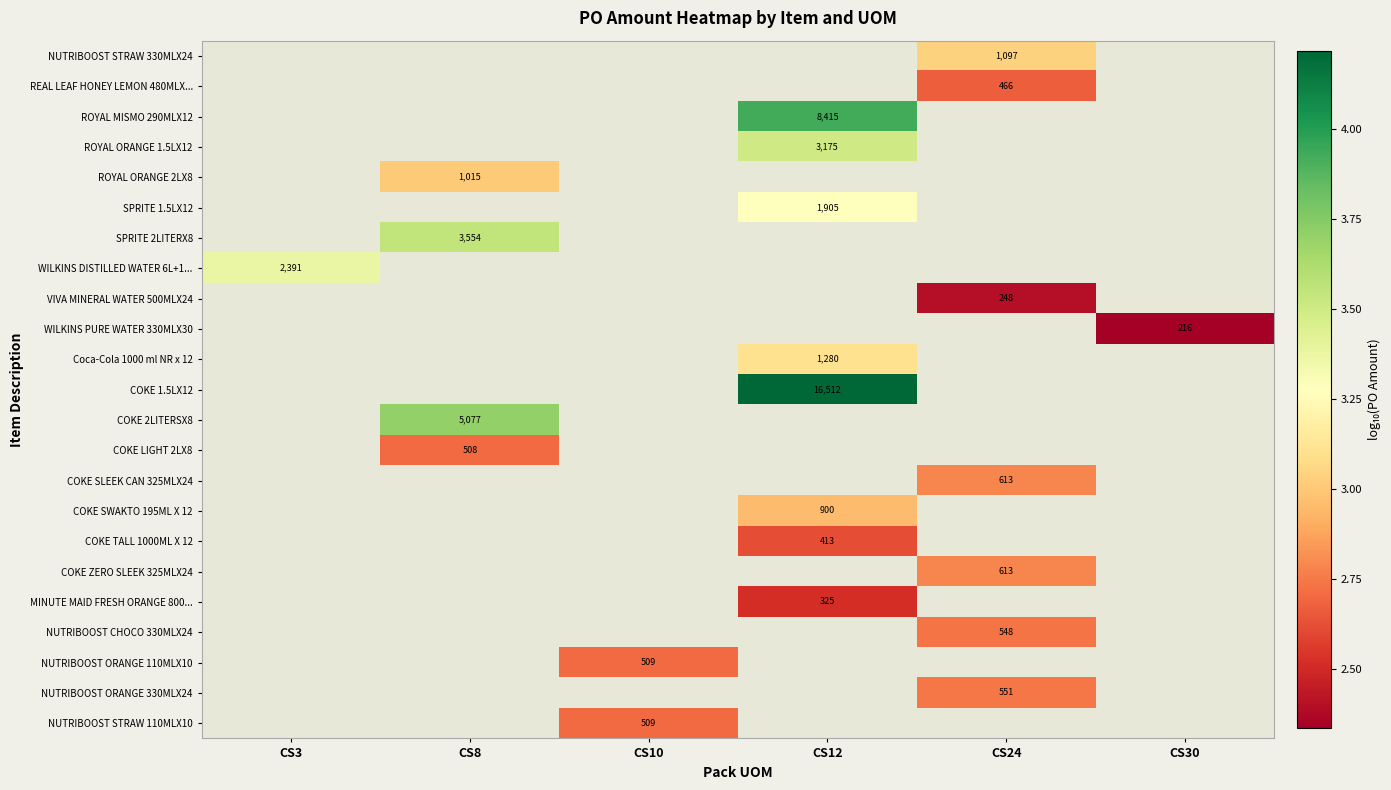

How many series are shown in this chart?

23